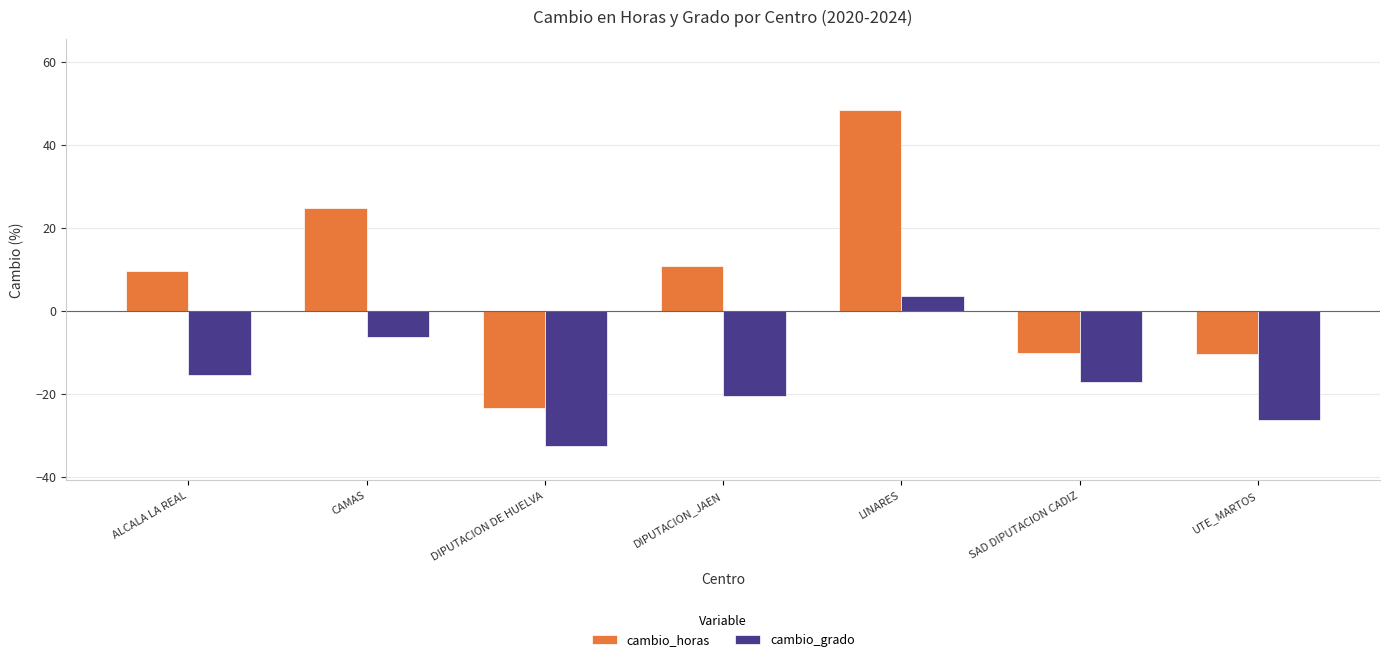

What is the difference between the highest and lowest values at UTE_MARTOS?

15.8